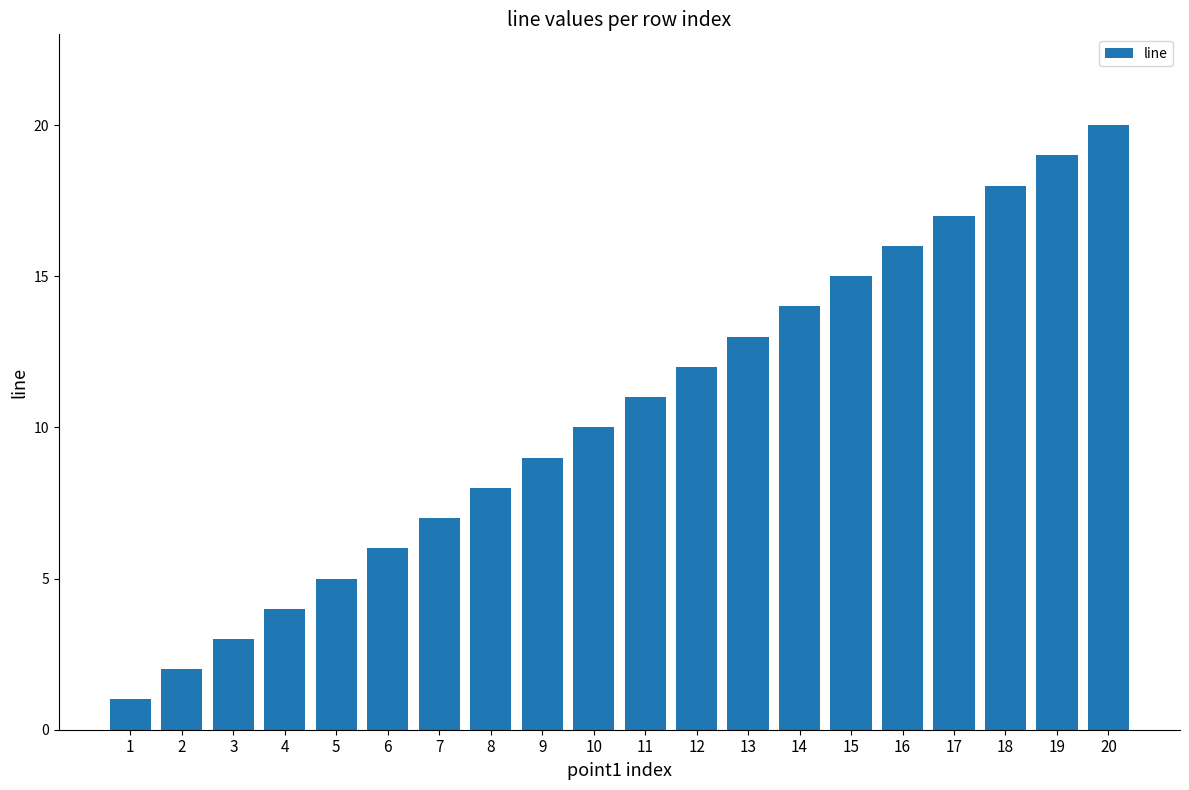

List the labels in order of value, largest first.

20, 19, 18, 17, 16, 15, 14, 13, 12, 11, 10, 9, 8, 7, 6, 5, 4, 3, 2, 1